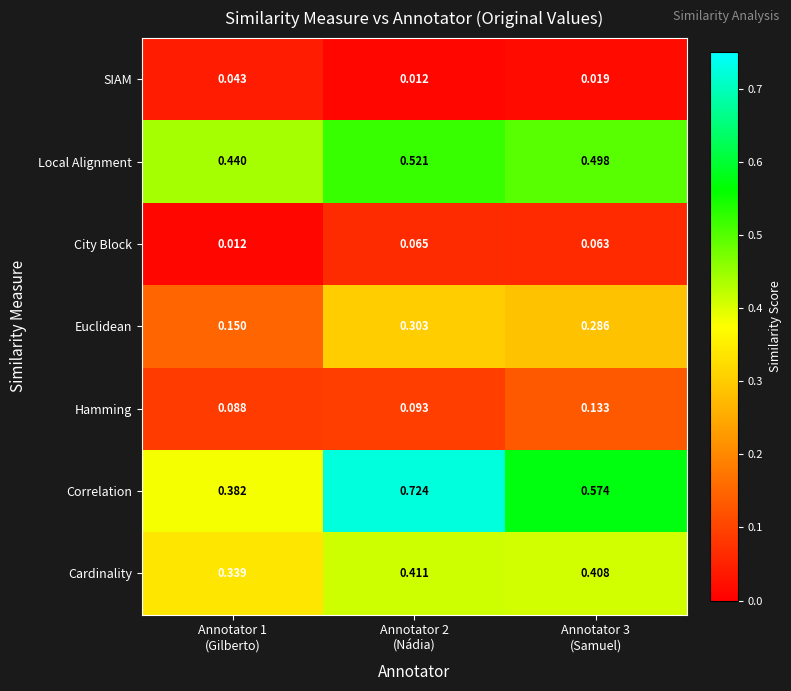

At which category is the sum across all series the highest?

Annotator 2
(Nádia)